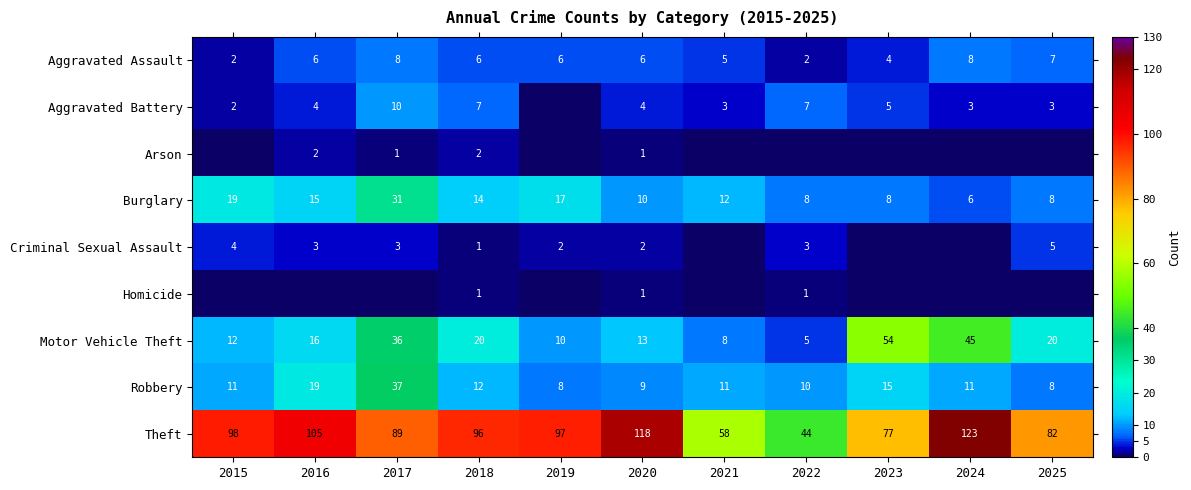

The value of Aggravated Battery at 2021 is 1. True or false?

False